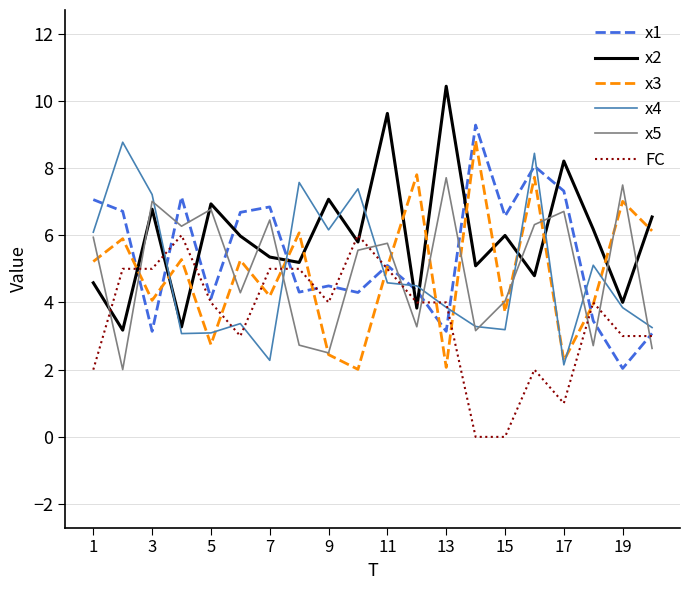

In x2, how many points are lower than both neighbors (excluding endpoints)?

8